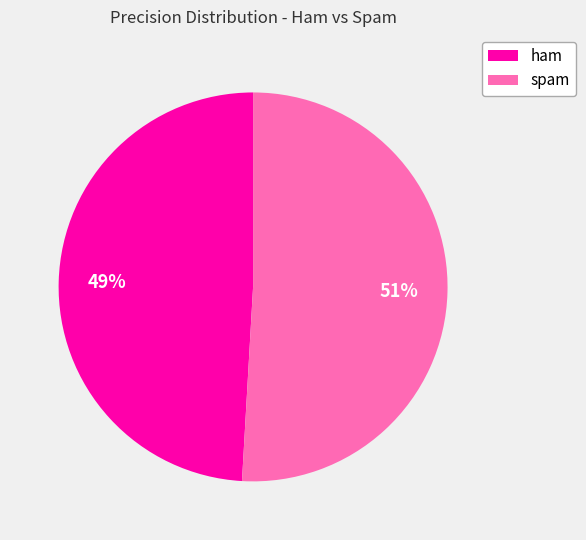

Which category has the biggest portion of the pie?

spam